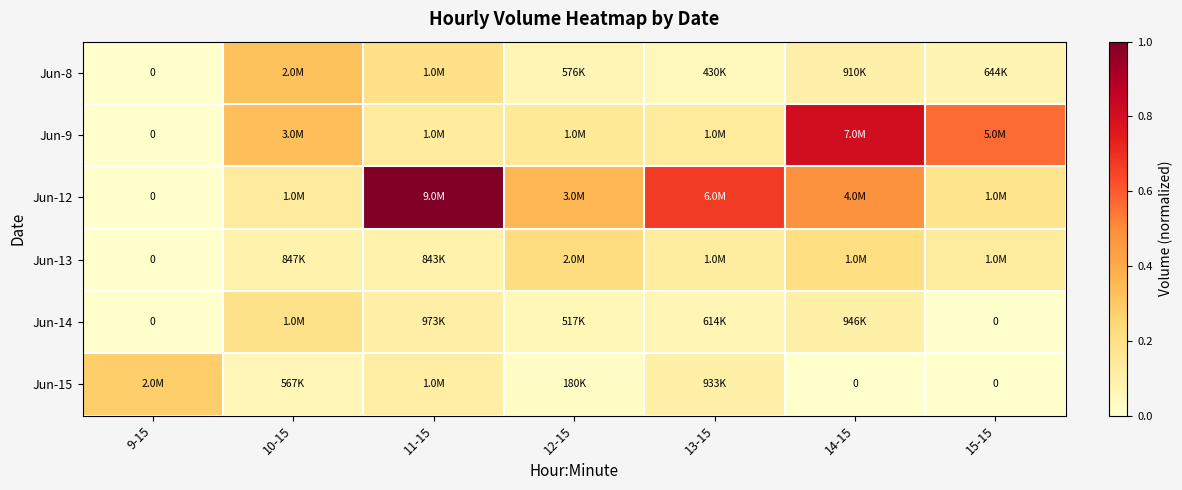

The value of Jun-8 at 15-15 is 0.1. True or false?

False